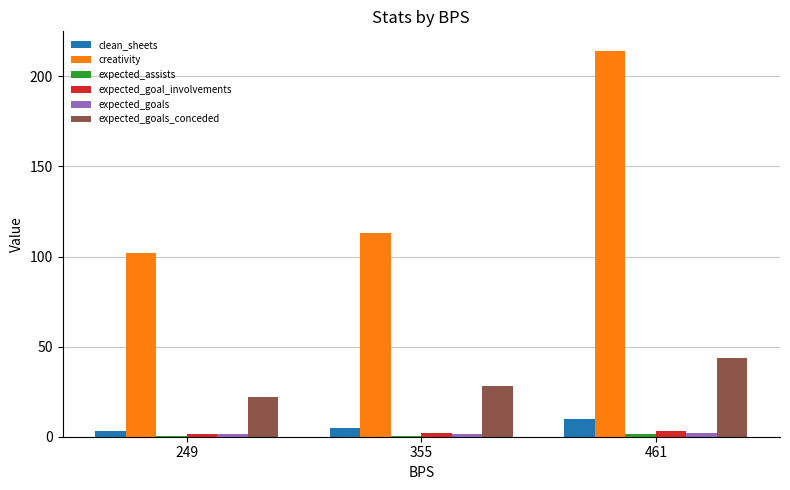

Where is creativity nearest to the value 158?

355